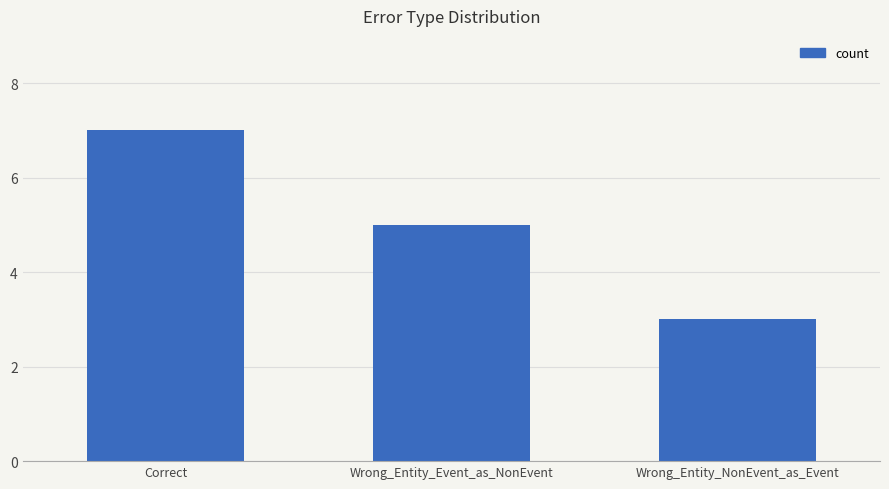

The value at Wrong_Entity_Event_as_NonEvent is 9. True or false?

False